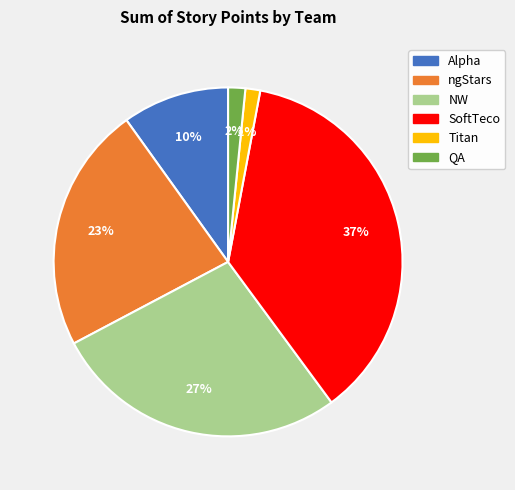

Which category has the biggest portion of the pie?

SoftTeco